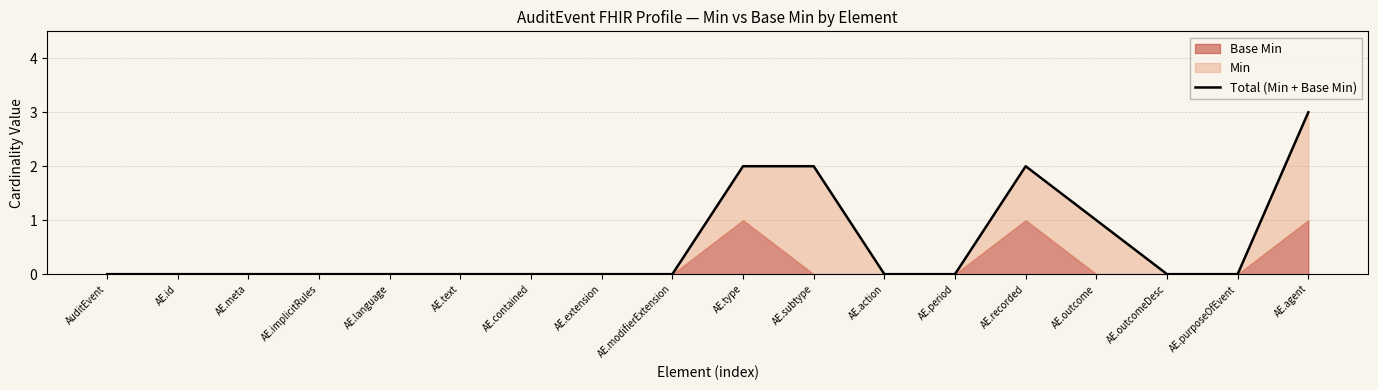

Is it true that the value at AE.language is -1?

False